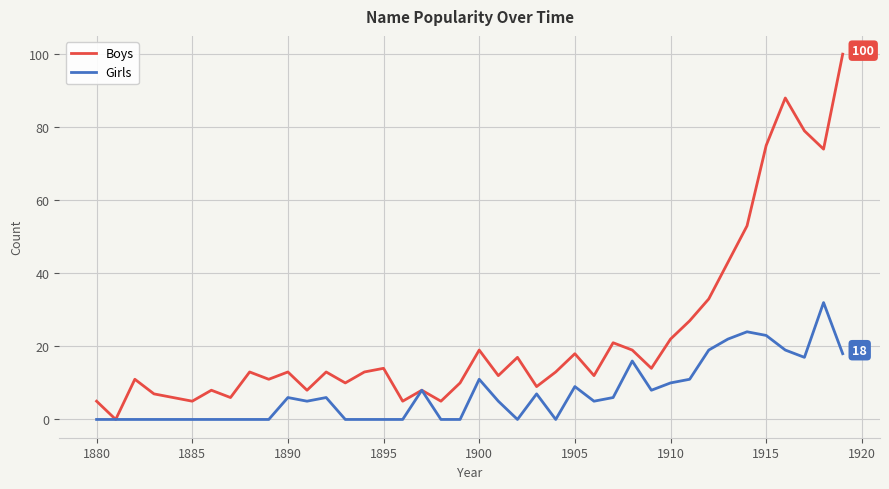

Which series has the largest total across all categories?

Boys